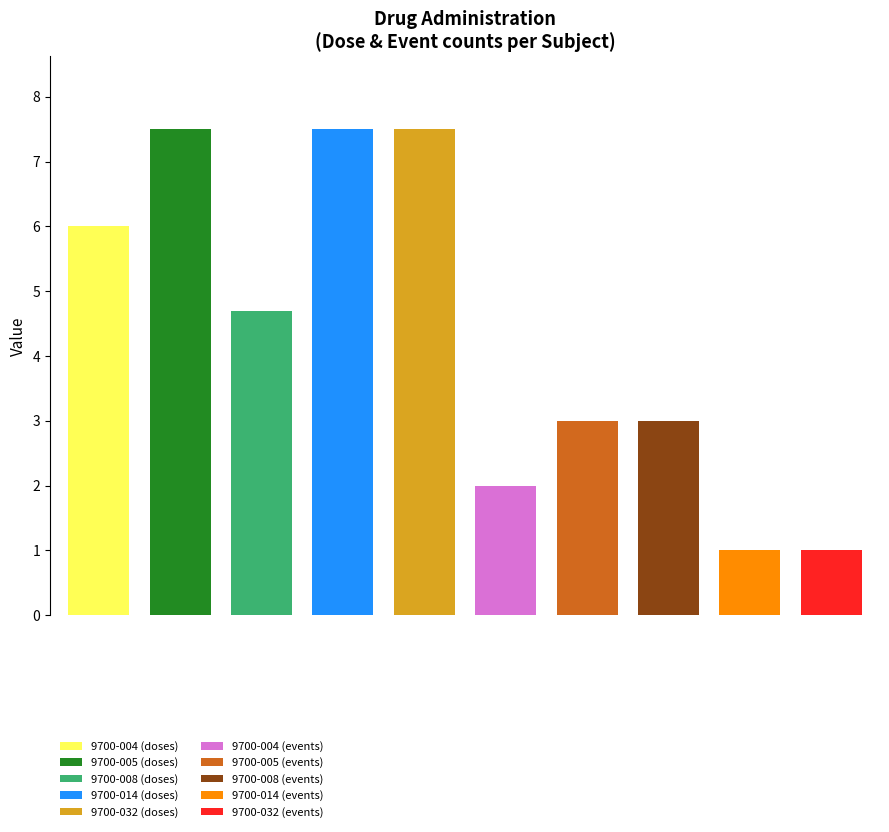

What is the sum of the Count values at 9700-004 and 9700-014?

10